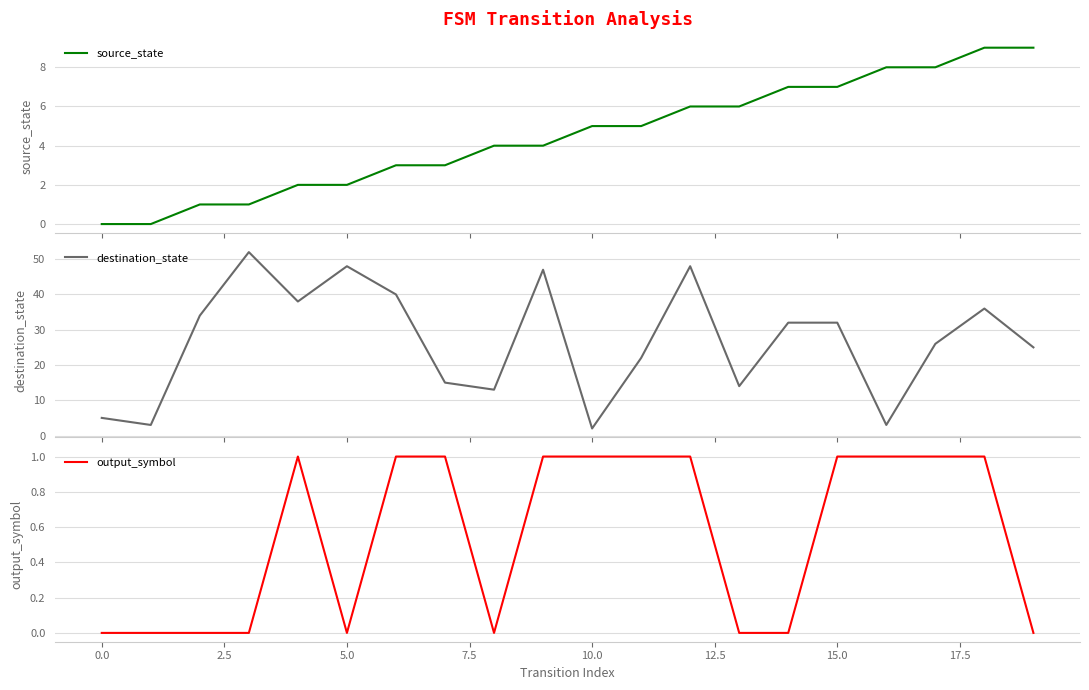

At how many categories does at least one series exceed 37?

6